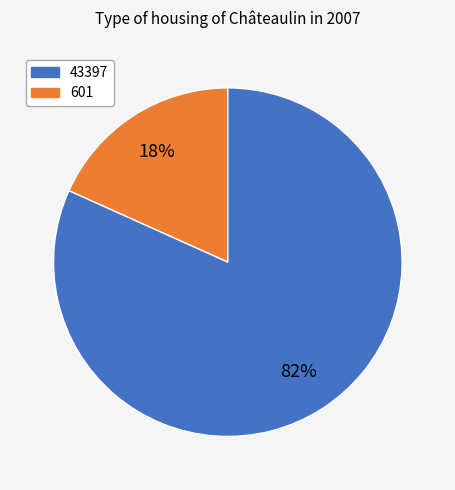

How many slices are in this pie chart?

2